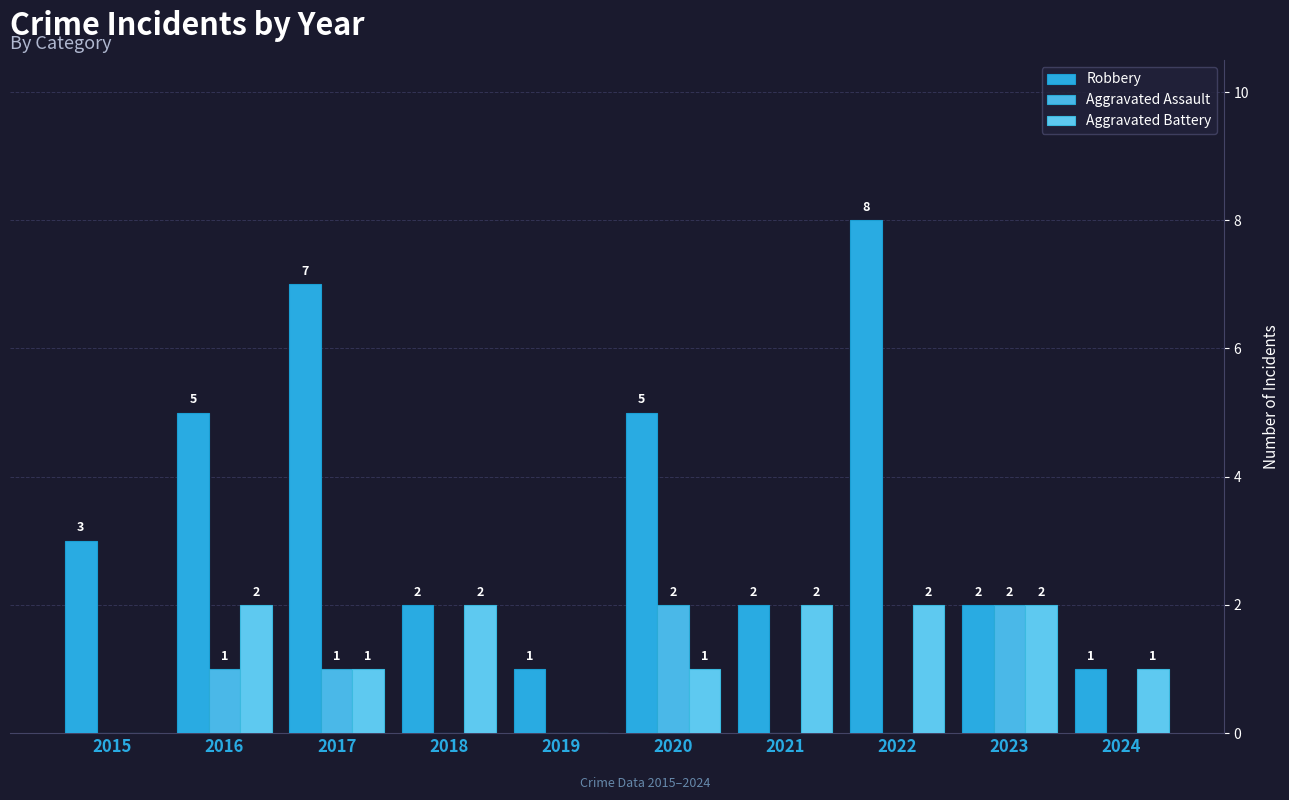

Between 2020 and 2024, which series saw the biggest shift?

Robbery